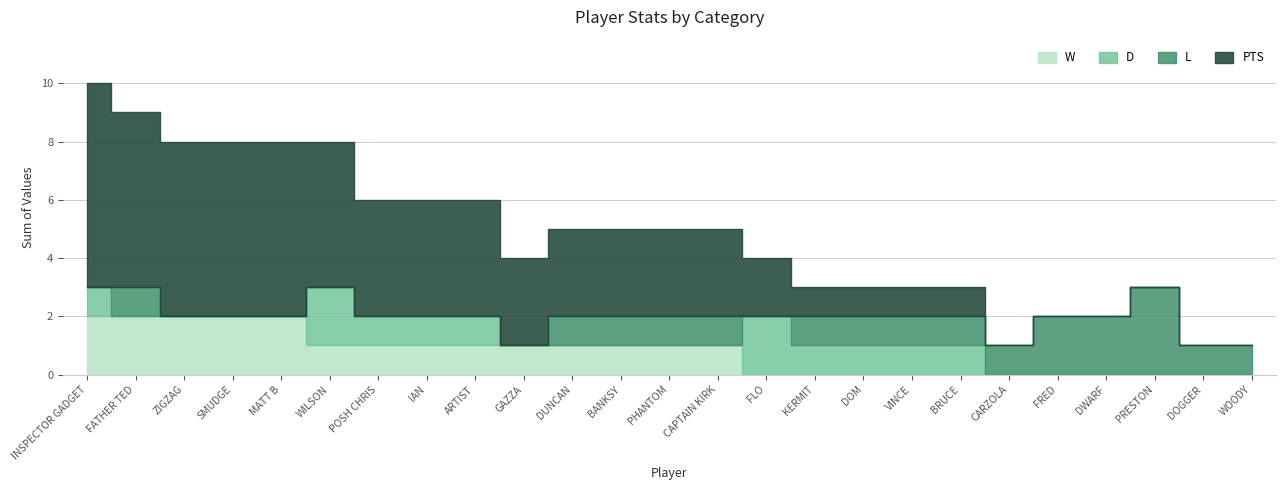

Which label corresponds to the largest value in the chart?

INSPECTOR GADGET